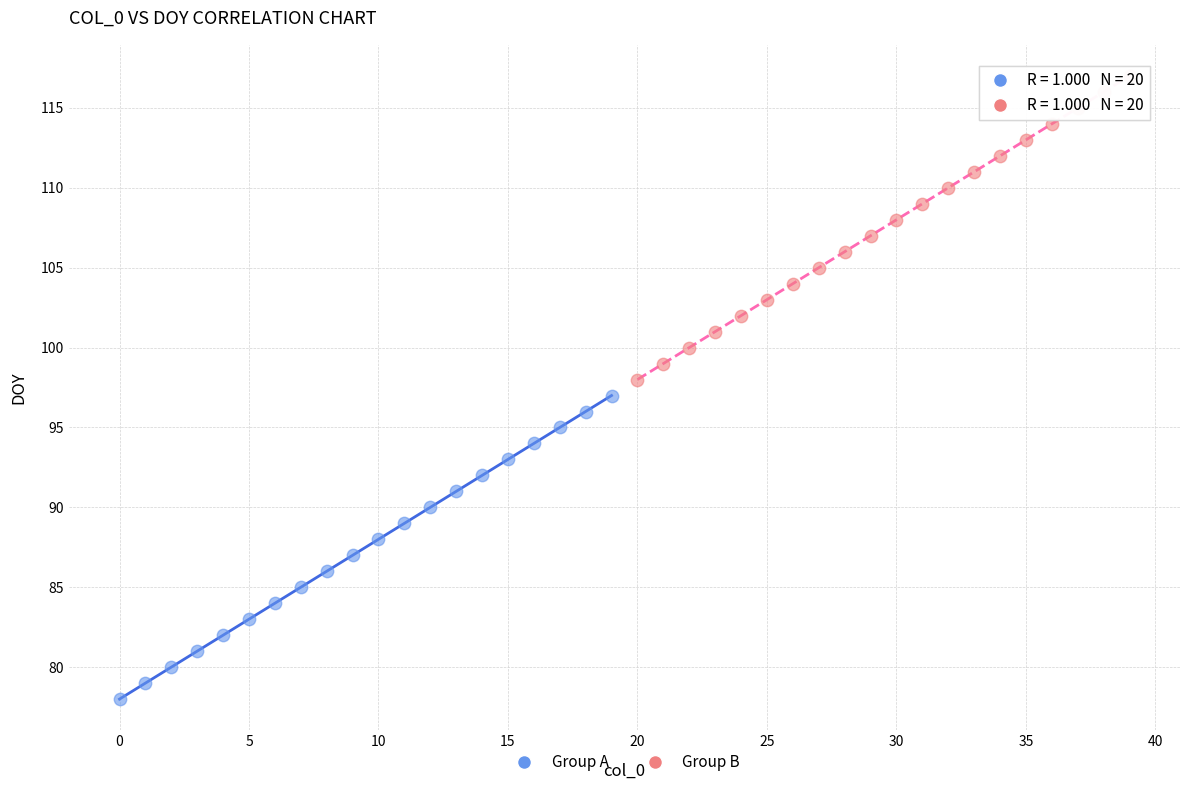

Which series contains the lowest Y value?

Group A